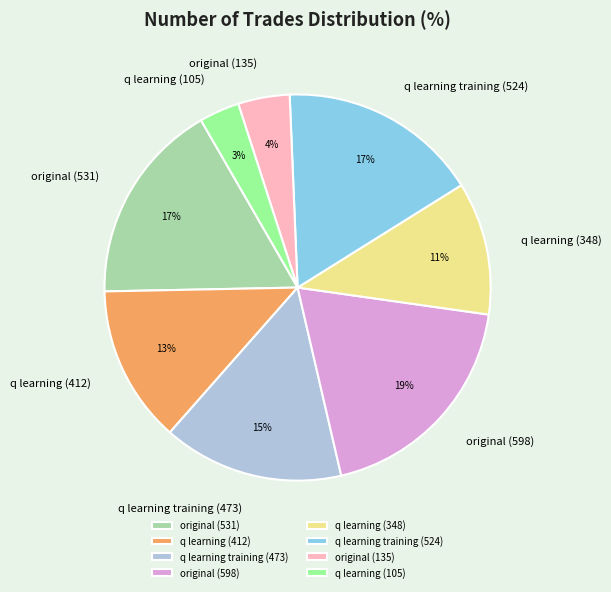

Is it true that original (598) is 11% of the pie?

False